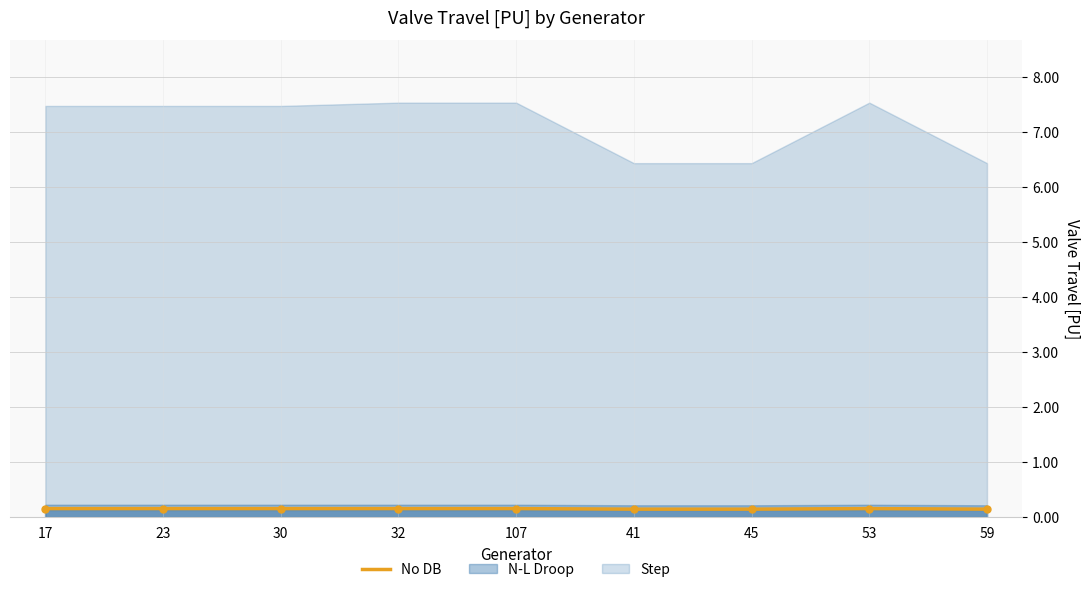

What is the label of the 6th point from the left?

41